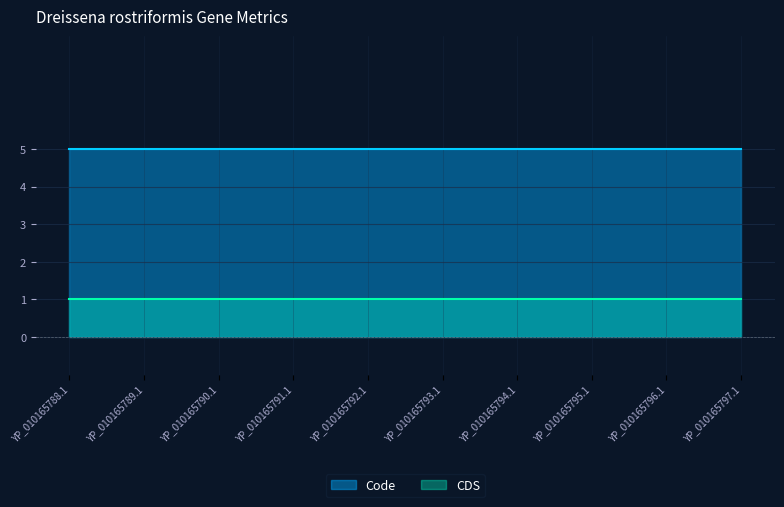

How many lines are shown in the chart?

2